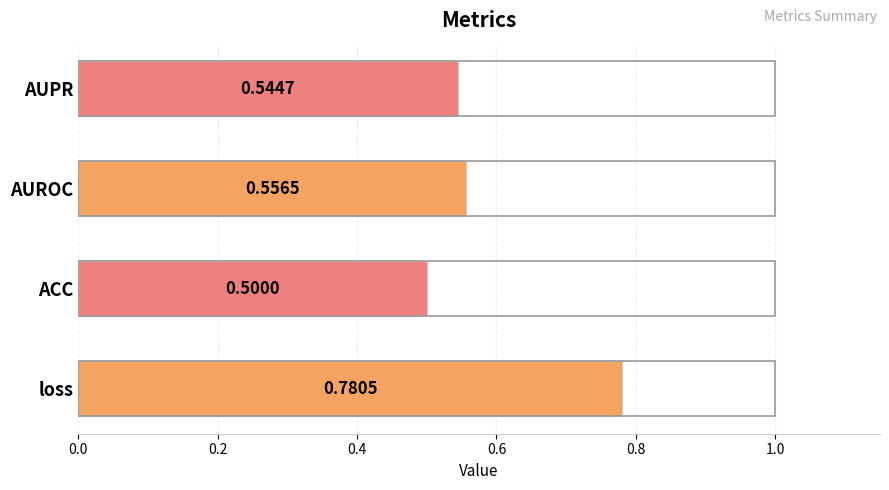

At which category does the chart reach its peak across all series?

loss